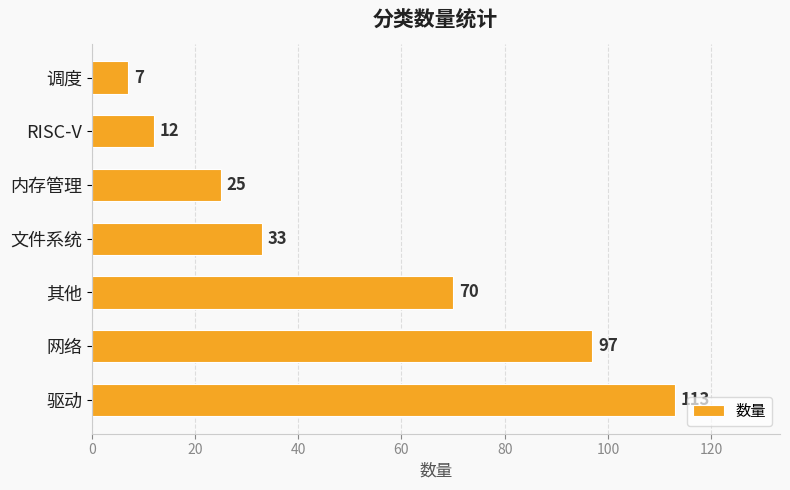

Where is the data nearest to the value 60?

其他